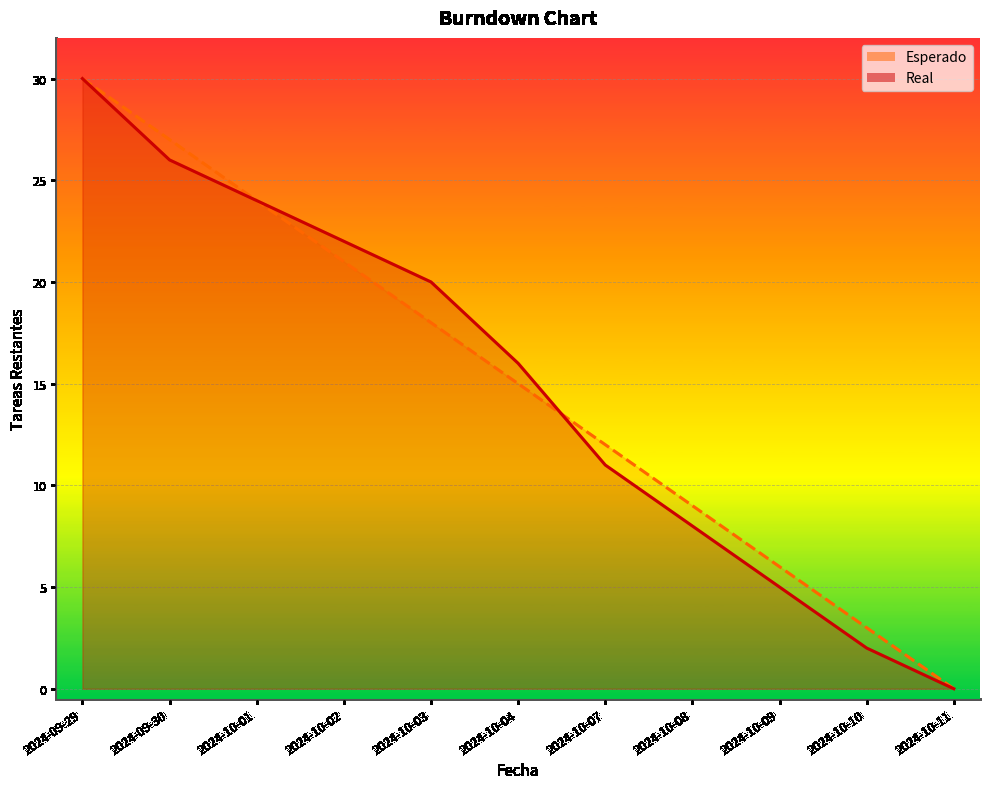

The Esperado series shows 30 at 2024-09-29. True or false?

True